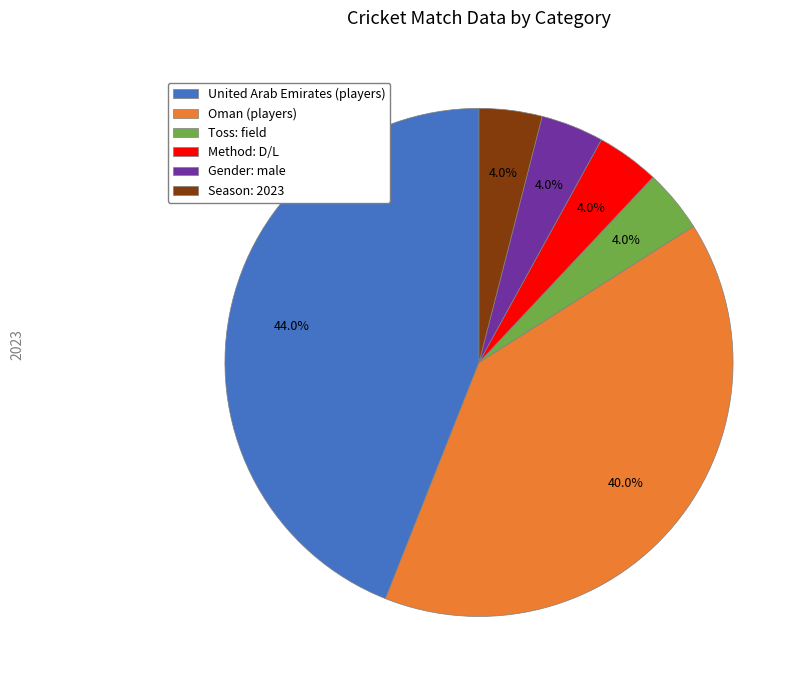

Does Season: 2023 account for over 50% of the chart?

No